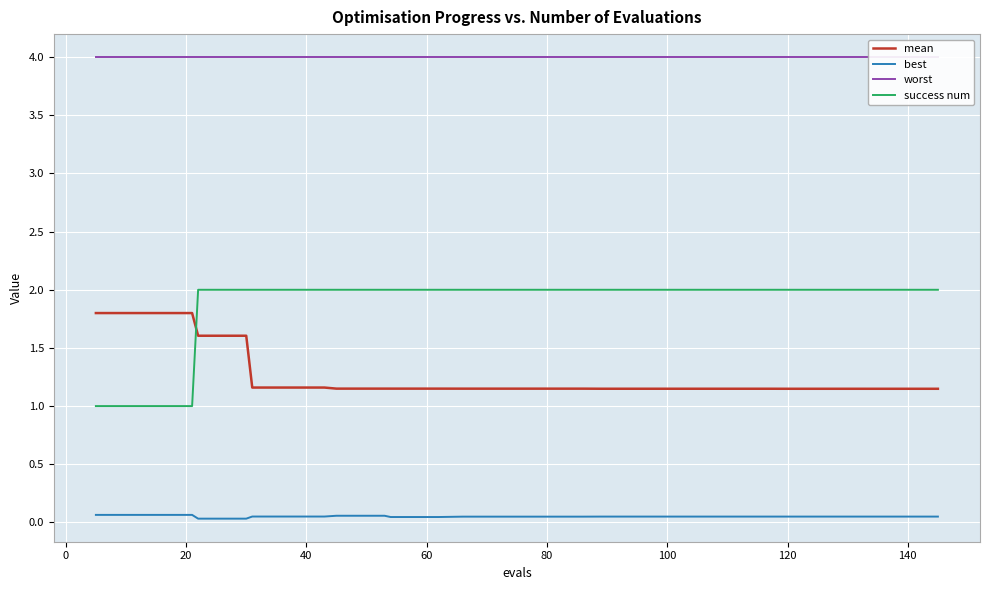

True or false: best and worst intersect in this chart.

False